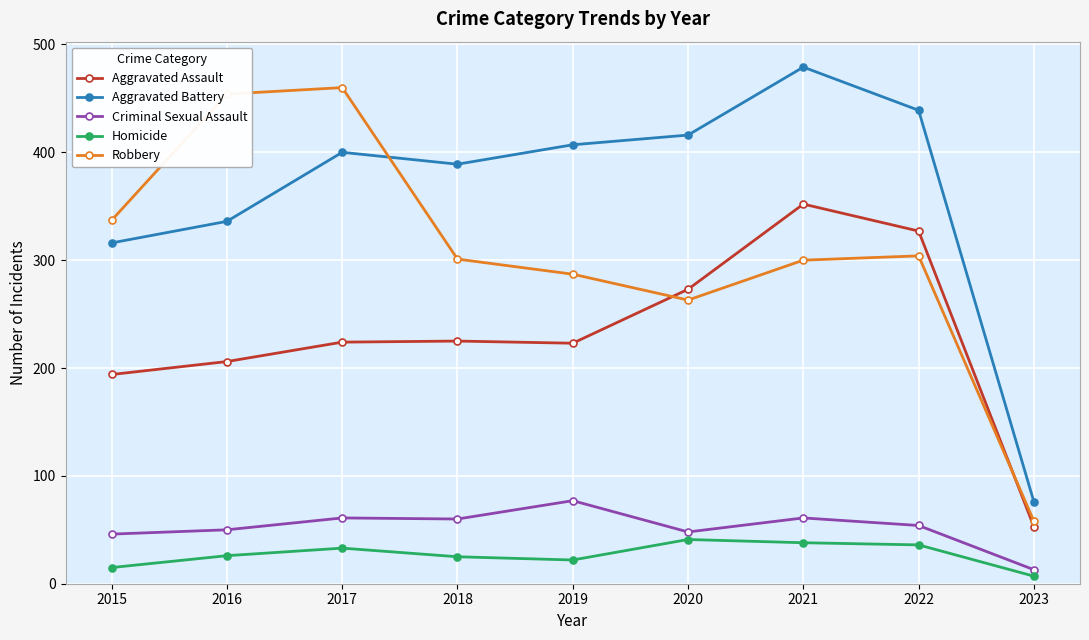

What is the highest value of the Robbery series?

460